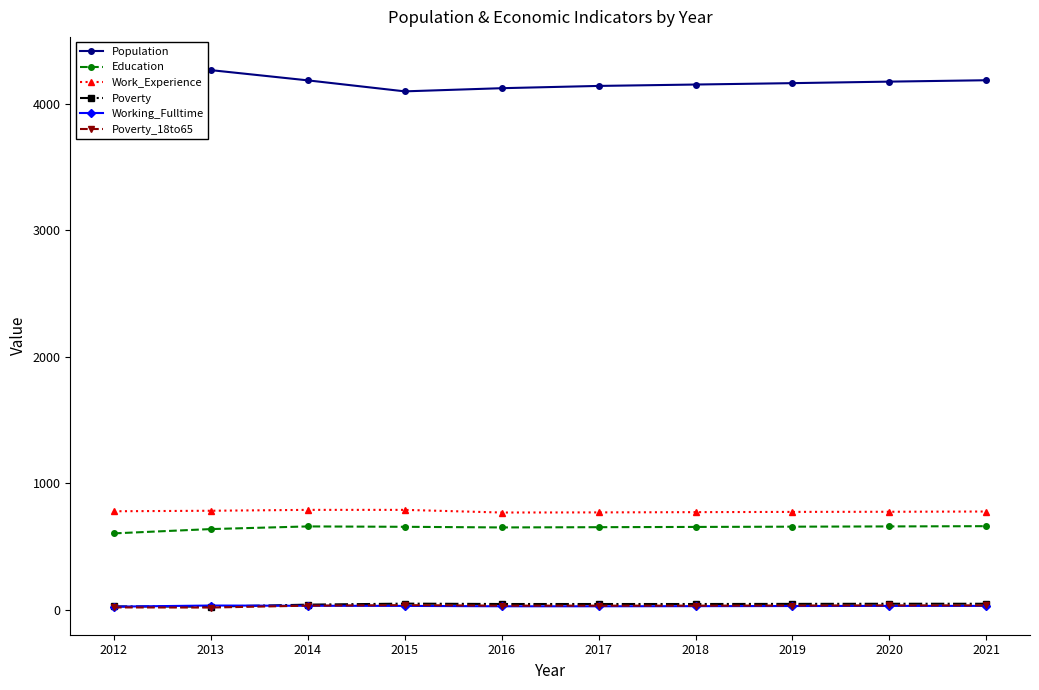

What is the greatest value displayed?

4317